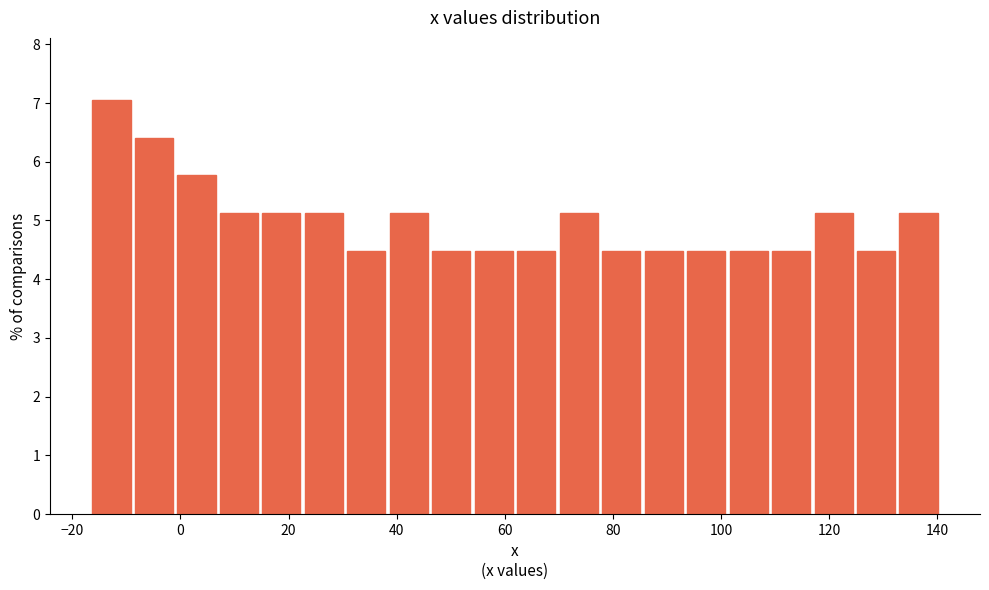

Around what value on the x-axis is the tallest bar? Give the approximate position of its centre, as read against the axis.

-12